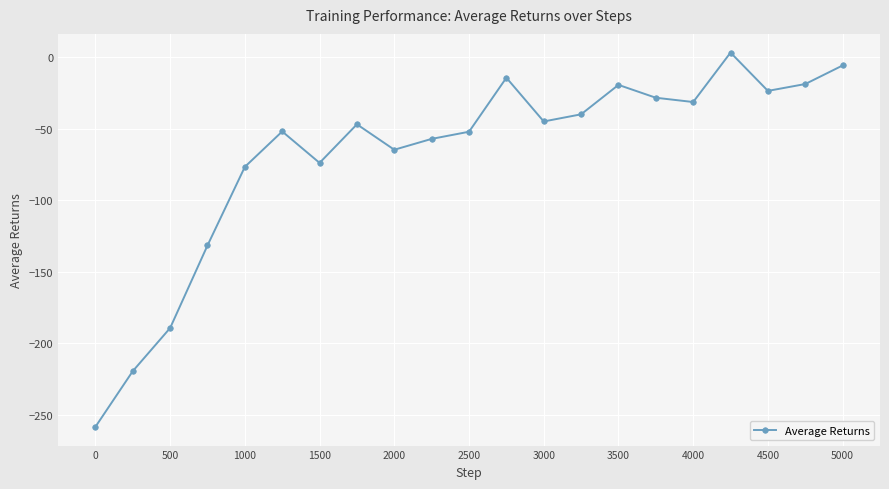

What is the minimum value shown in the chart?

-258.6